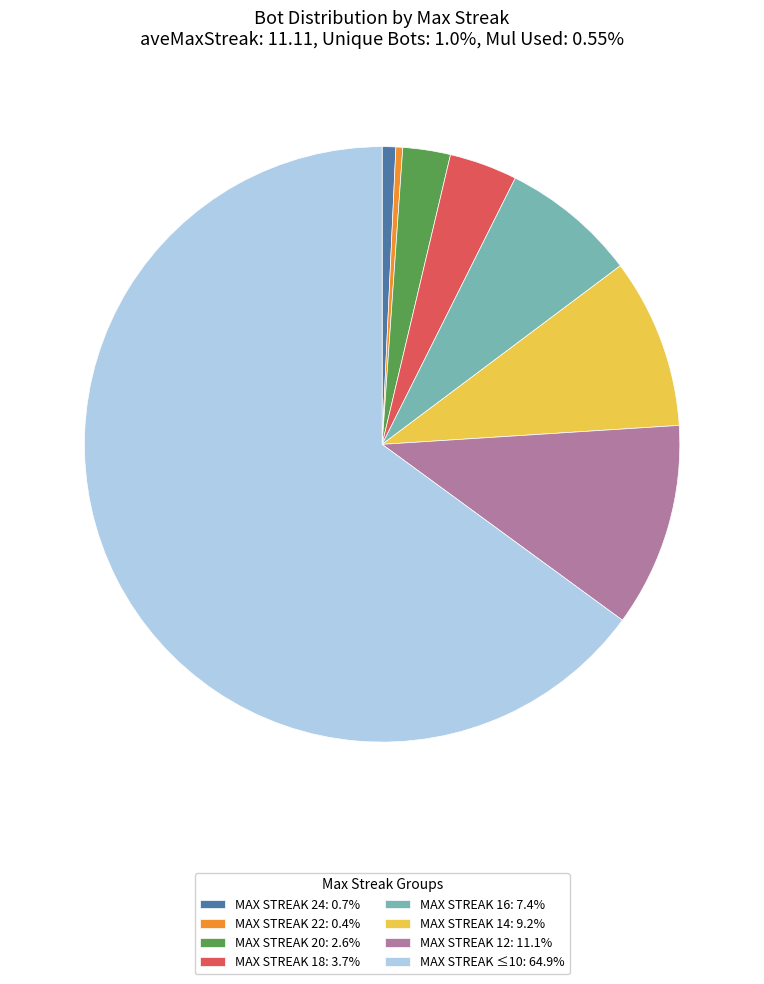

Is the sum of MAX STREAK 12: 11.1% and MAX STREAK 22: 0.4% greater than half?

No